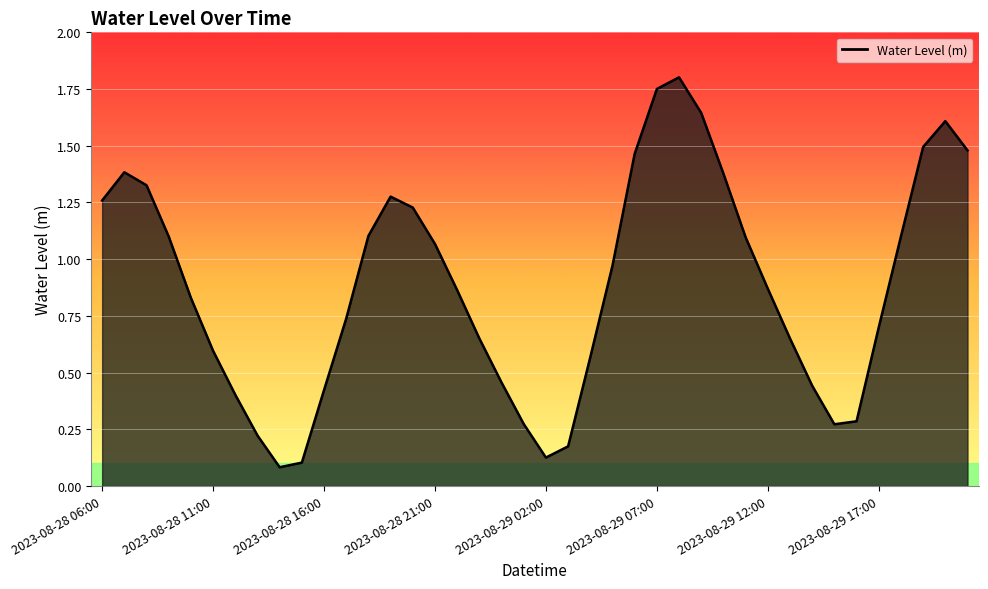

What is the difference between the maximum and minimum values?

1.7